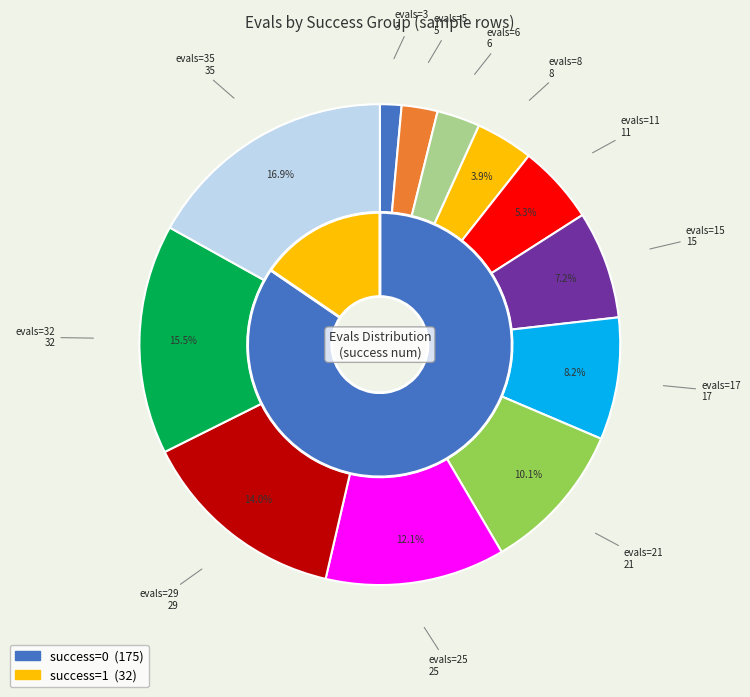

Between 3 and 15, which is larger?

15